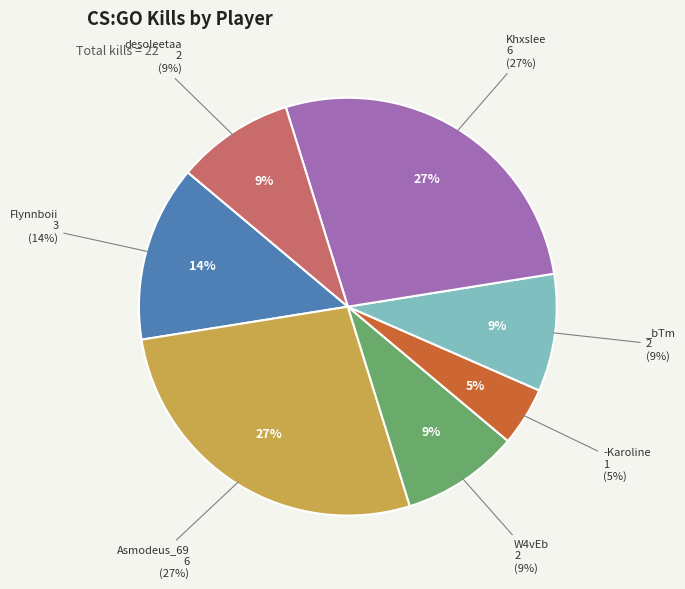

Rank the categories by value from lowest to highest.

-Karoline, W4vEb, _bTm, desoleetaa, Flynnboii, Asmodeus_69, Khxslee